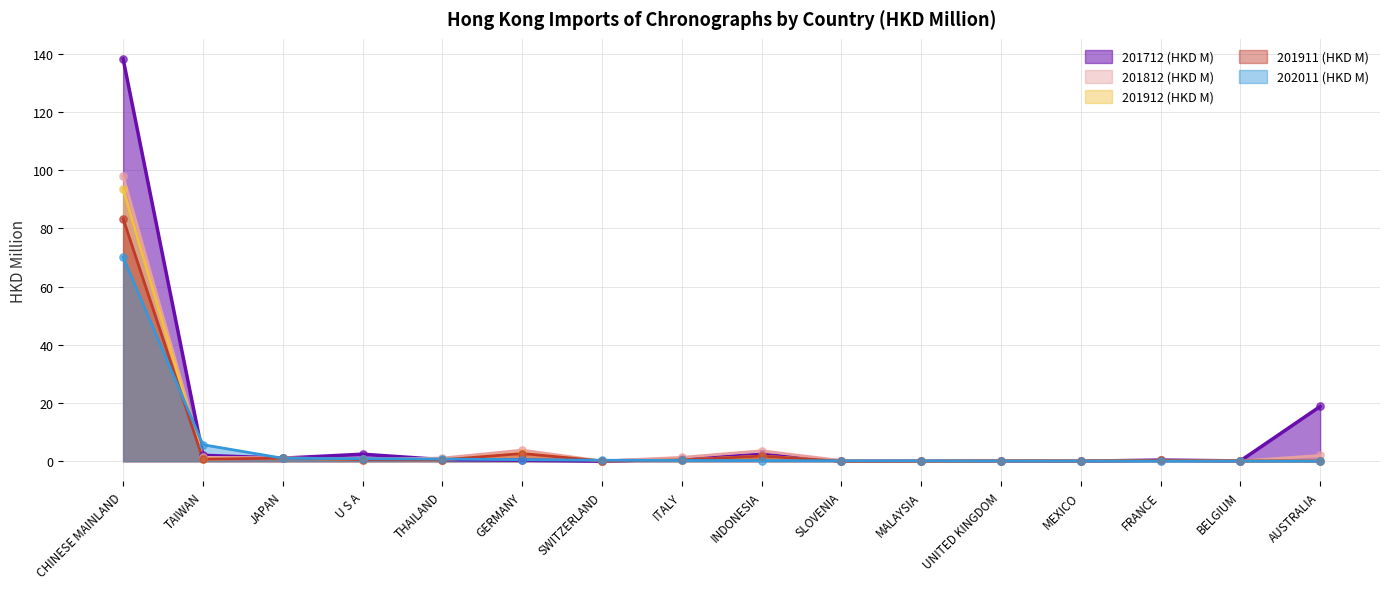

Which series reaches the maximum Y coordinate?

201712 (HKD M)